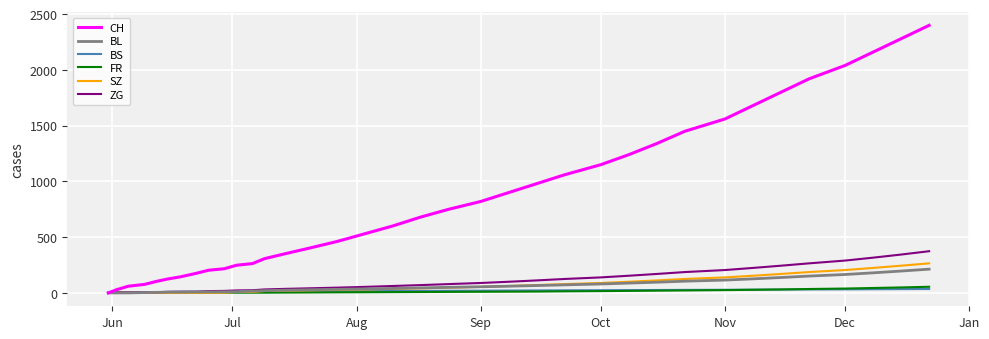

Which series has the largest total across all categories?

CH